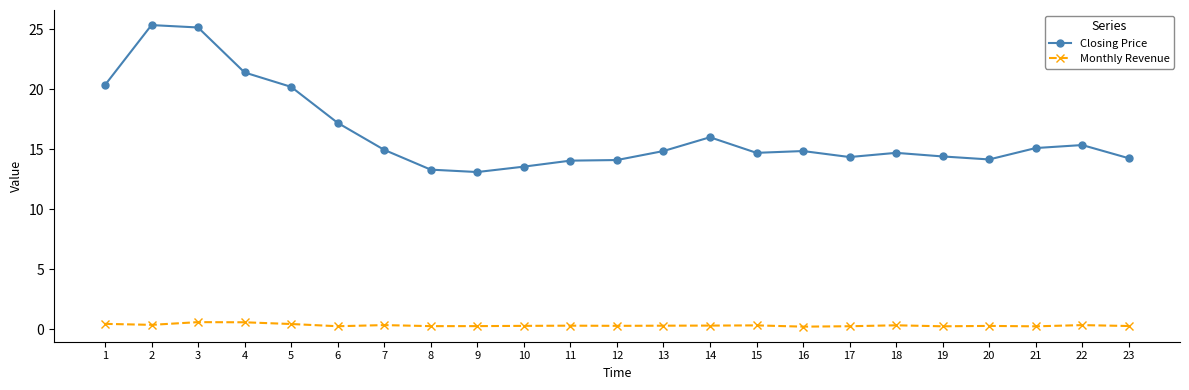

Which series has the largest range (max minus min)?

Closing Price